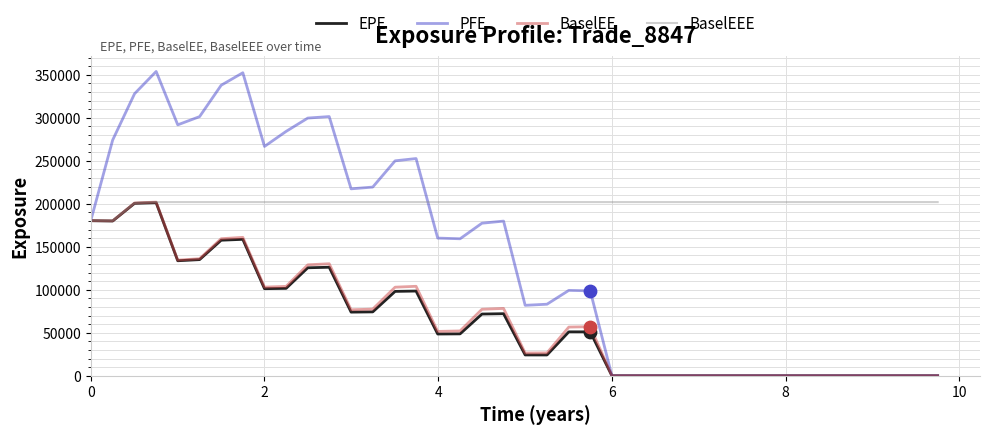

Which series has the largest range (max minus min)?

PFE